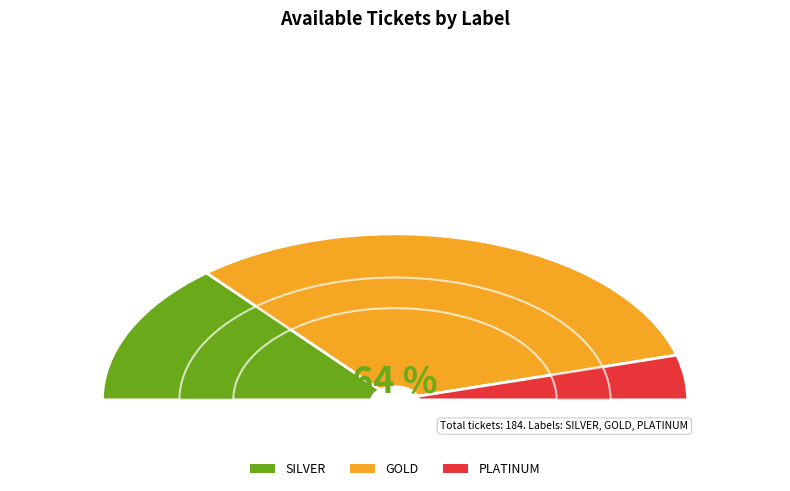

Which has a higher value, SILVER or PLATINUM?

SILVER